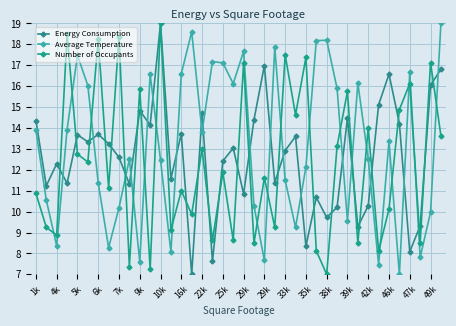

Is this an area chart (filled region under the line)?

No